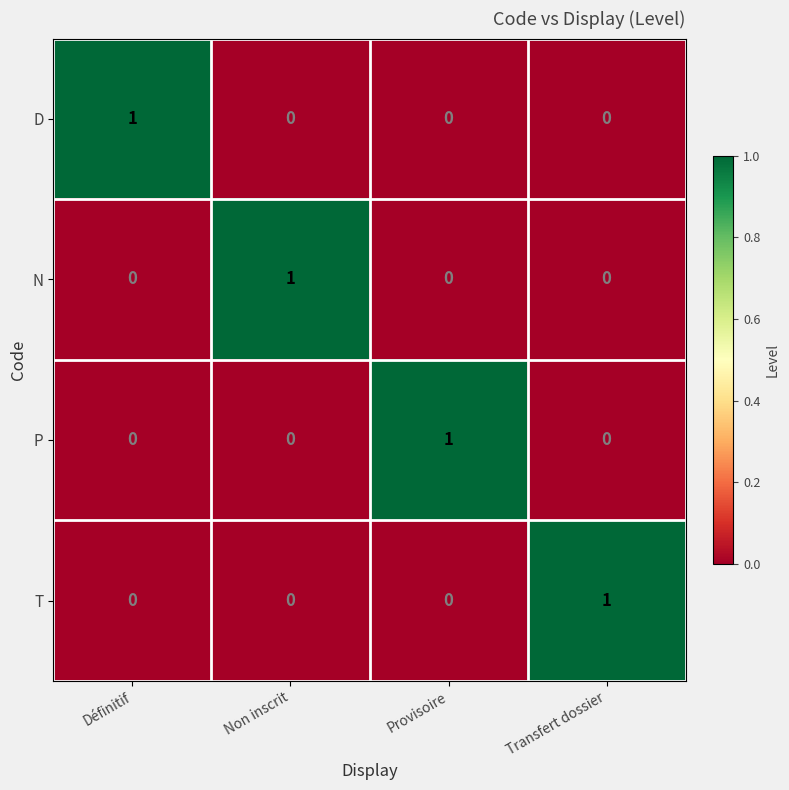

Count the T values in the range 0 to 1.

4